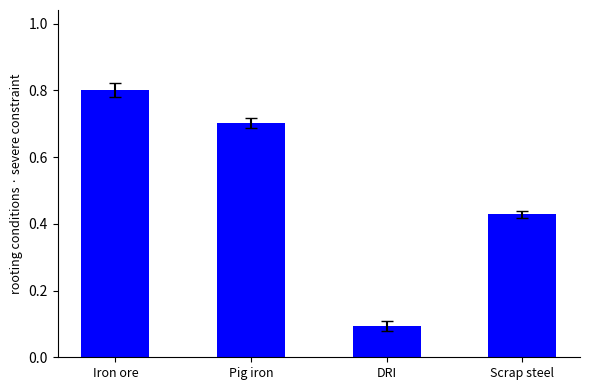

Count the values in the range 0 to 1.

4